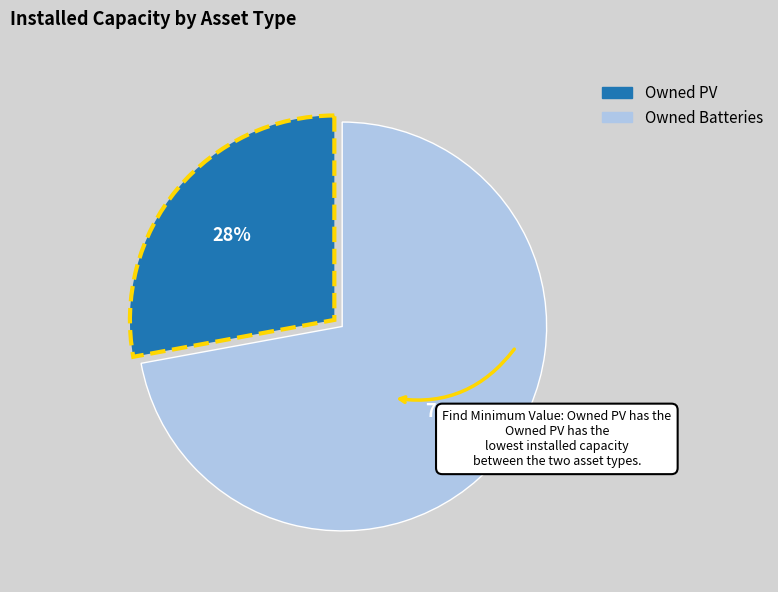

What percentage is the Owned Batteries slice, to the nearest percent?

72%